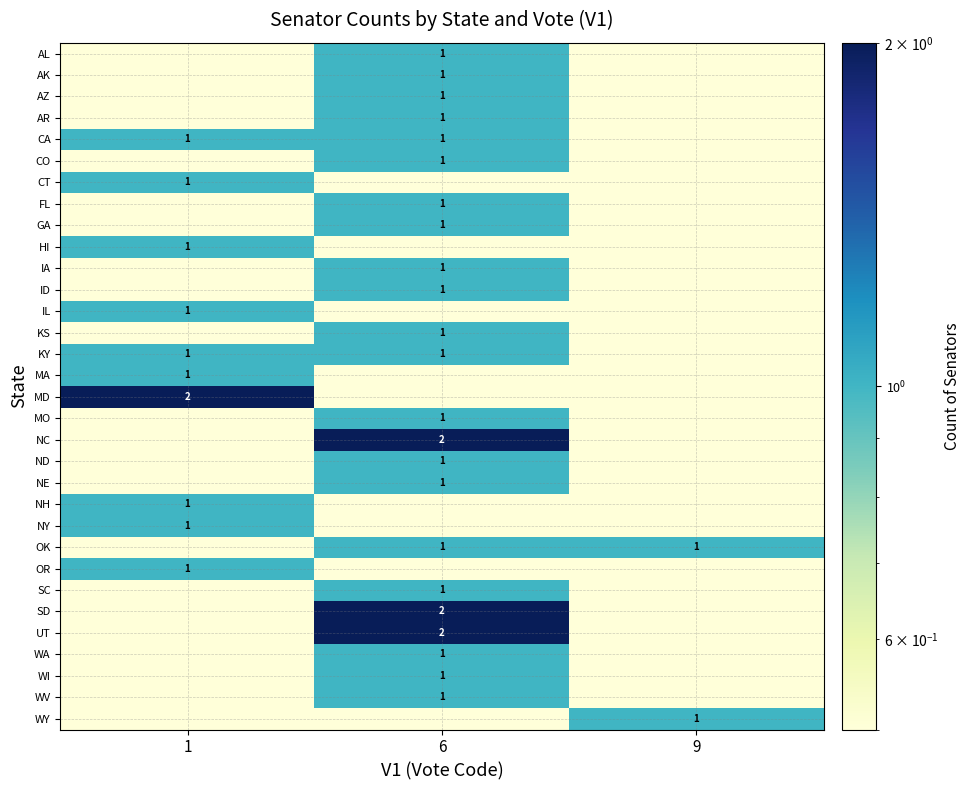

List the series in order of their peak value, highest first.

MD, NC, SD, UT, AL, AK, AZ, AR, CA, CO, CT, FL, GA, HI, IA, ID, IL, KS, KY, MA, MO, ND, NE, NH, NY, OK, OR, SC, WA, WI, WV, WY